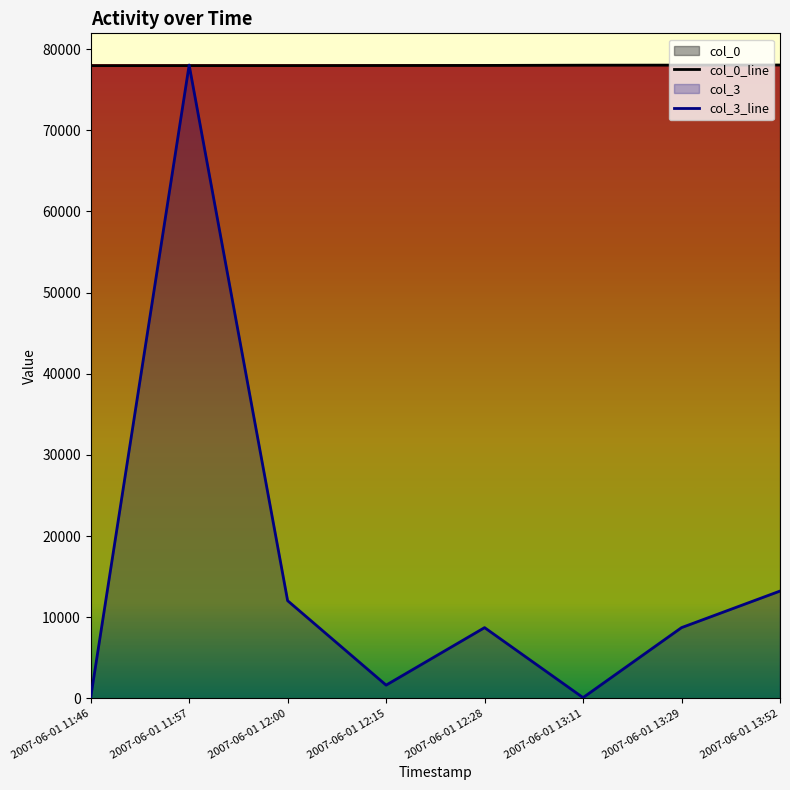

What is the greatest value displayed?

78033.0